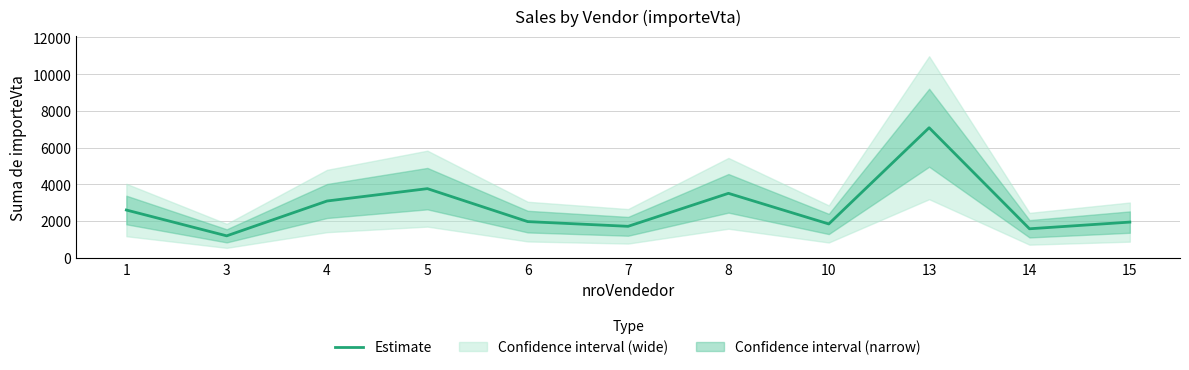

At which category does the data reach its first local peak?

5